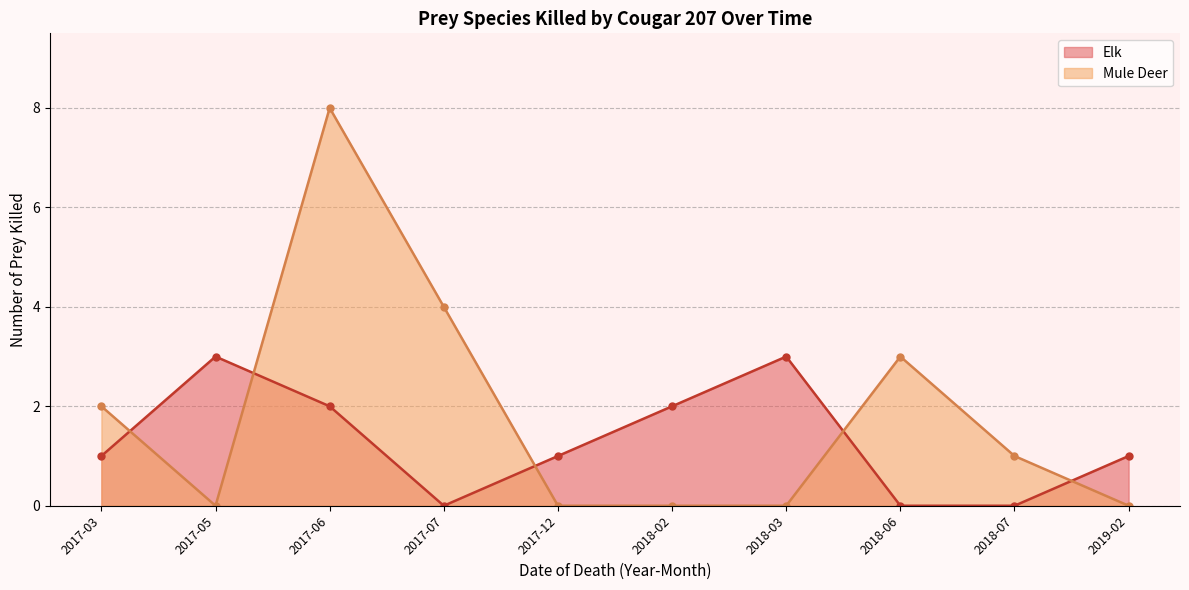

What is the total value across all series at 2017-12?

1